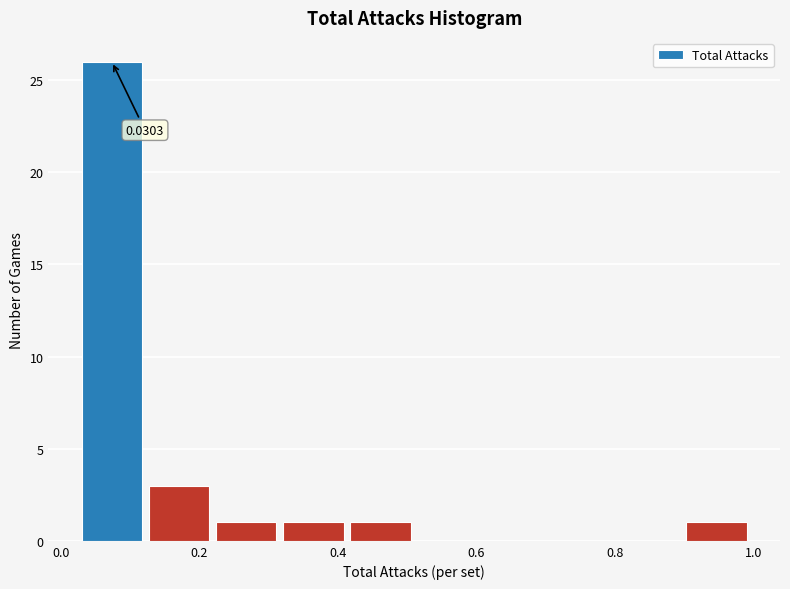

Over which range of the x-axis is the bar tallest?

0.04 to 0.12